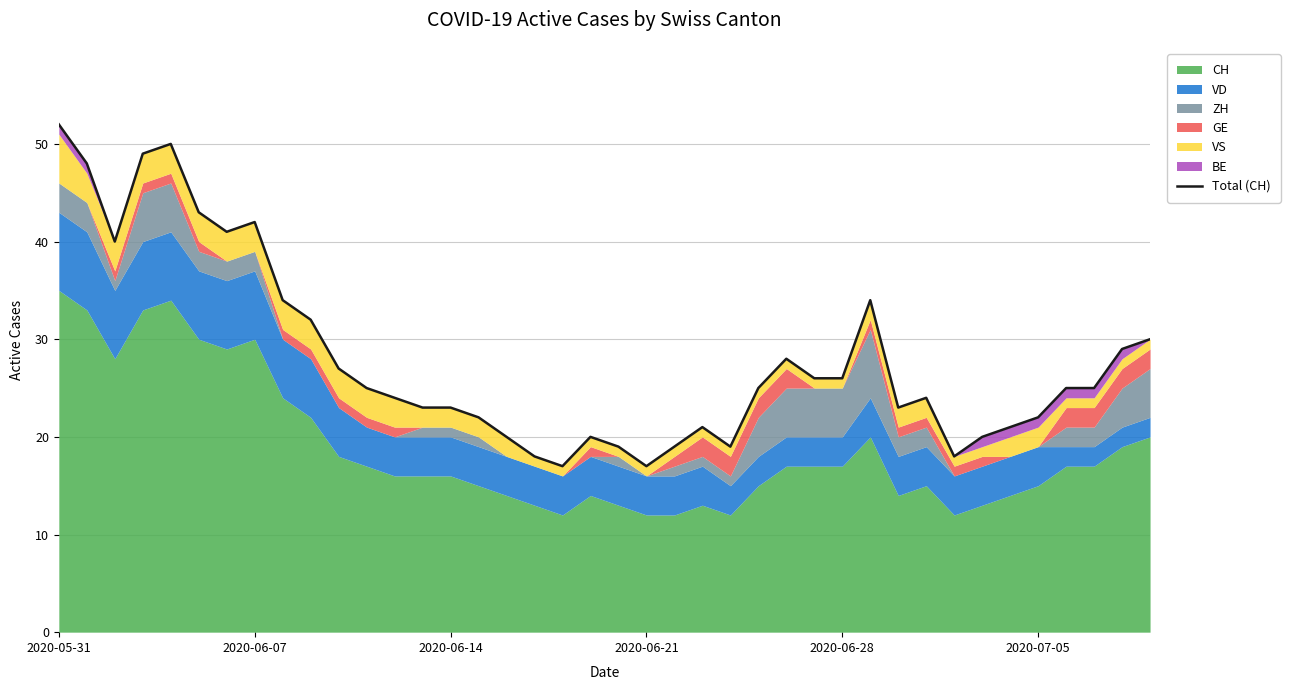

What is the maximum value shown in the chart?

52